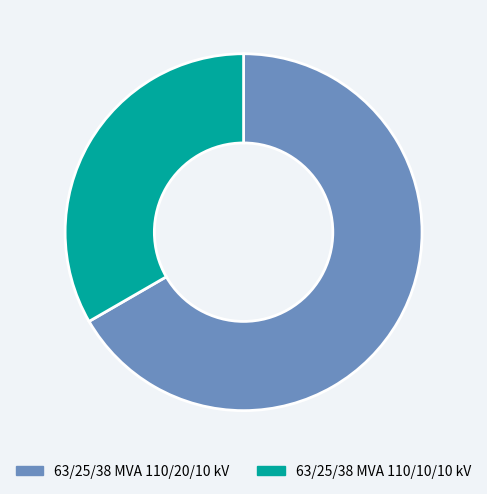

Does 63/25/38 MVA 110/10/10 kV represent more than half of the total?

No